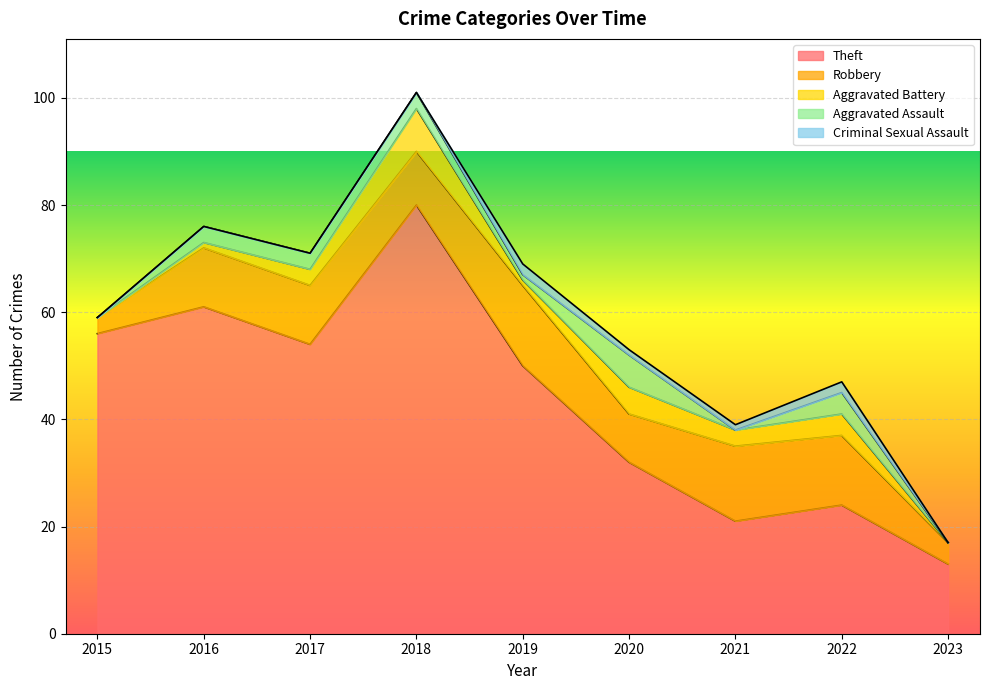

Which label corresponds to the largest value in the chart?

2018